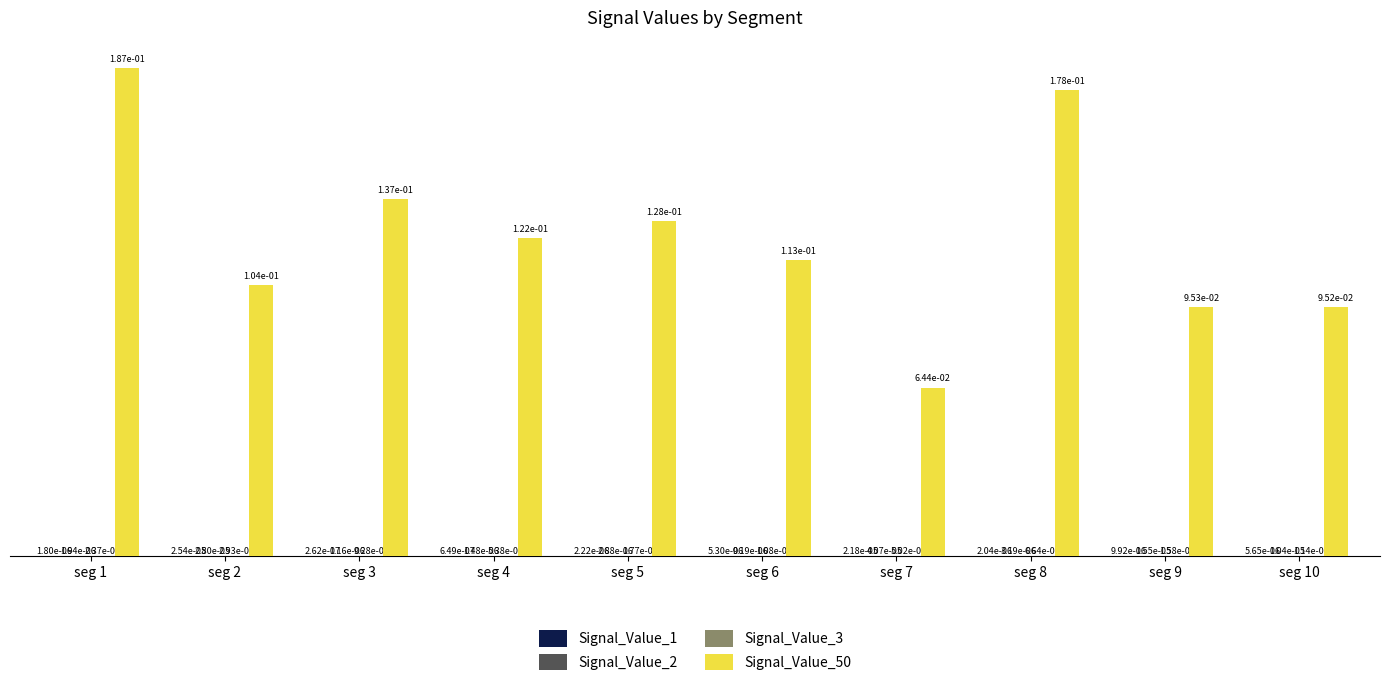

The value of Signal_Value_50 at seg 6 is 0.0. True or false?

False